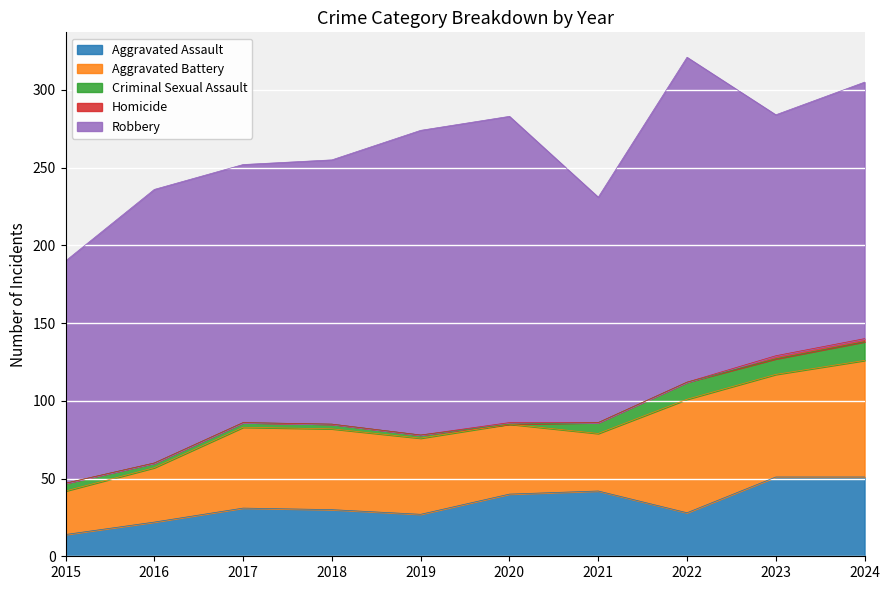

Which label corresponds to the largest value in the chart?

2022